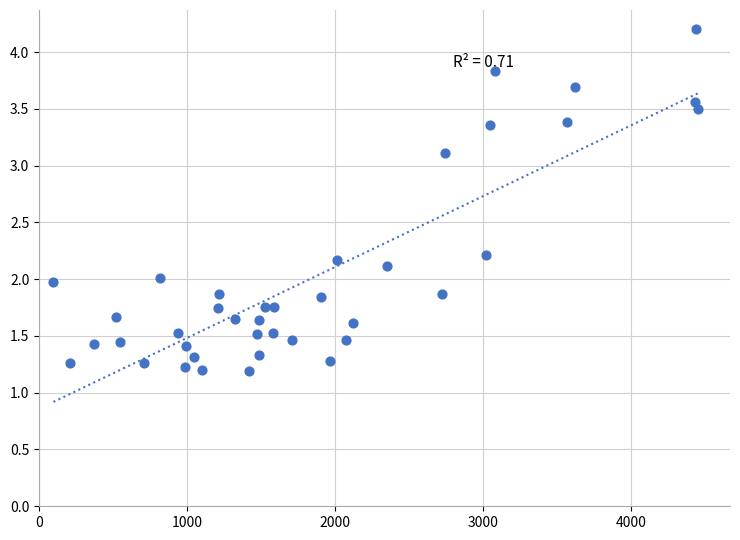

What is the range of X values (max minus min)?

4356.0